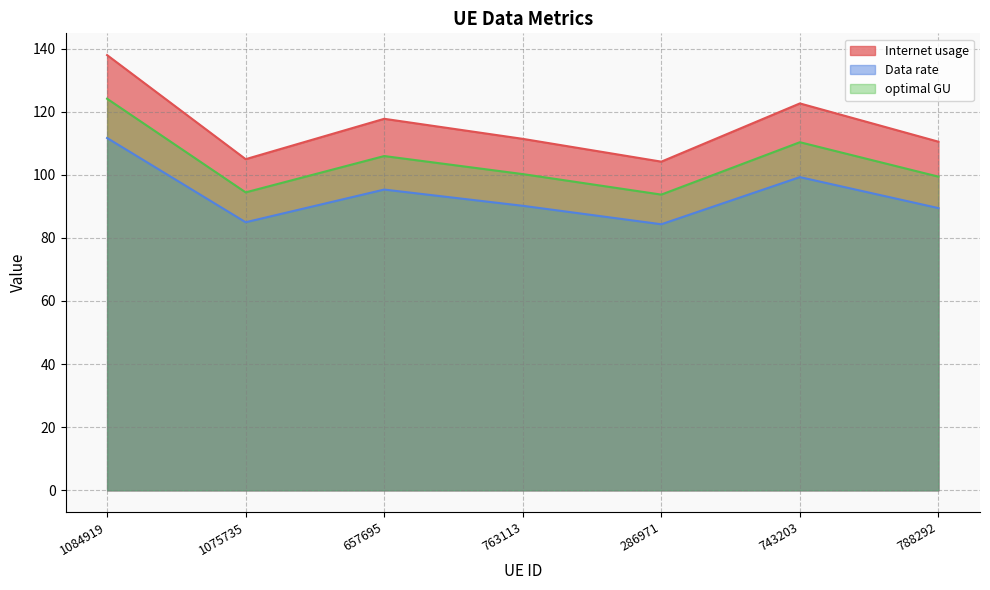

In optimal GU, how many points are higher than both neighbors (excluding endpoints)?

2